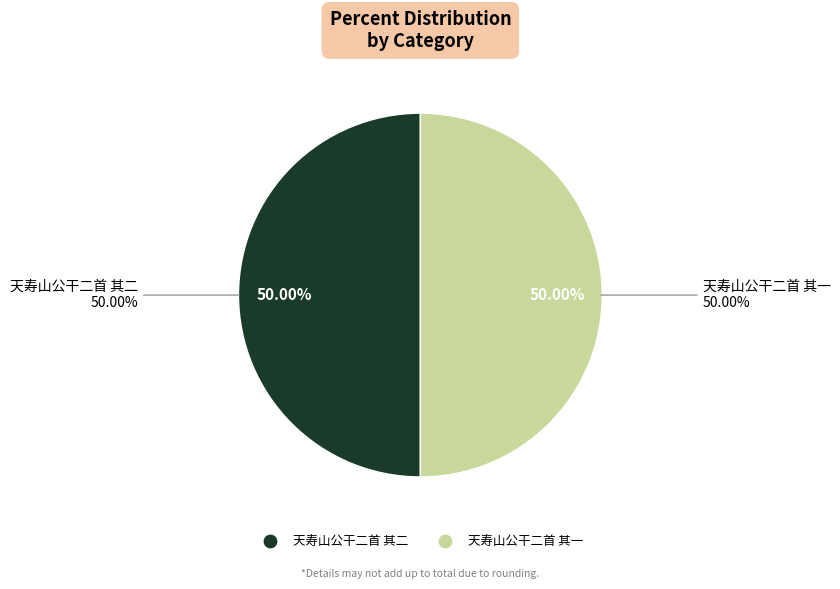

Is there any slice that represents more than half of the pie?

Yes